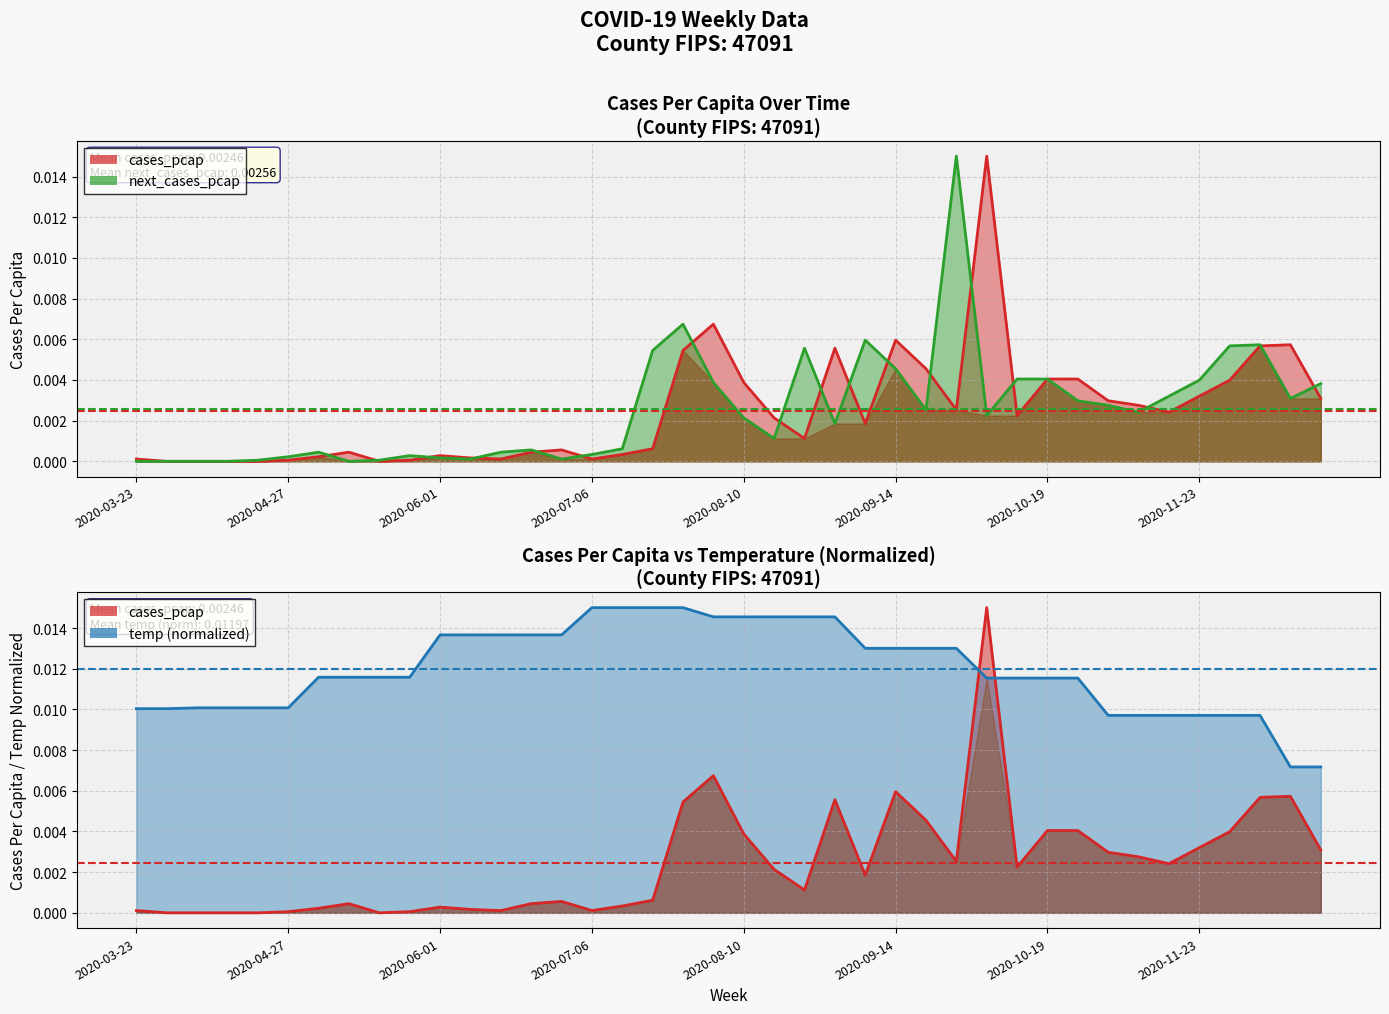

How many intersections are there between temp and cases_pcap?

2